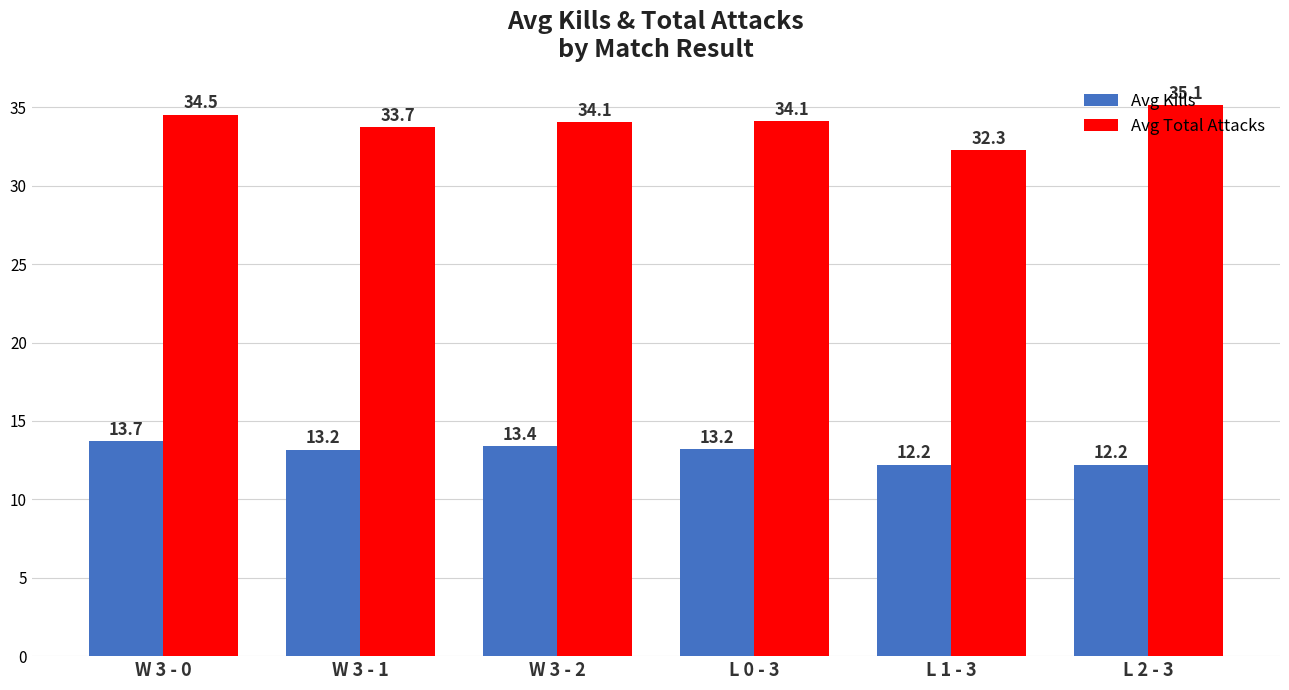

The Avg Total Attacks series shows 32.3 at L 1 - 3. True or false?

True